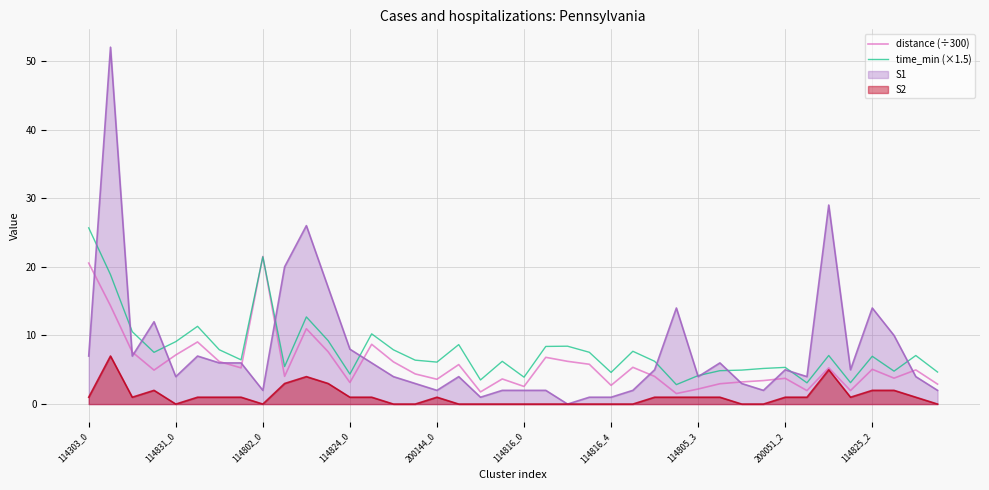

What is the average value of the time_min (×1.5) series?

7.8